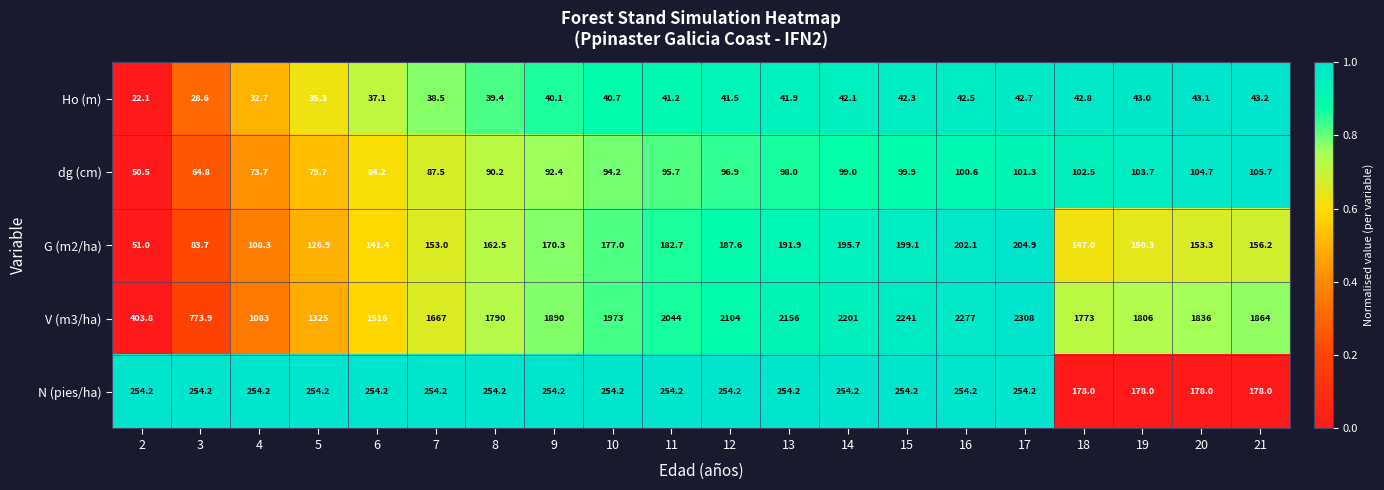

Which series has the largest total across all categories?

V (m3/ha)